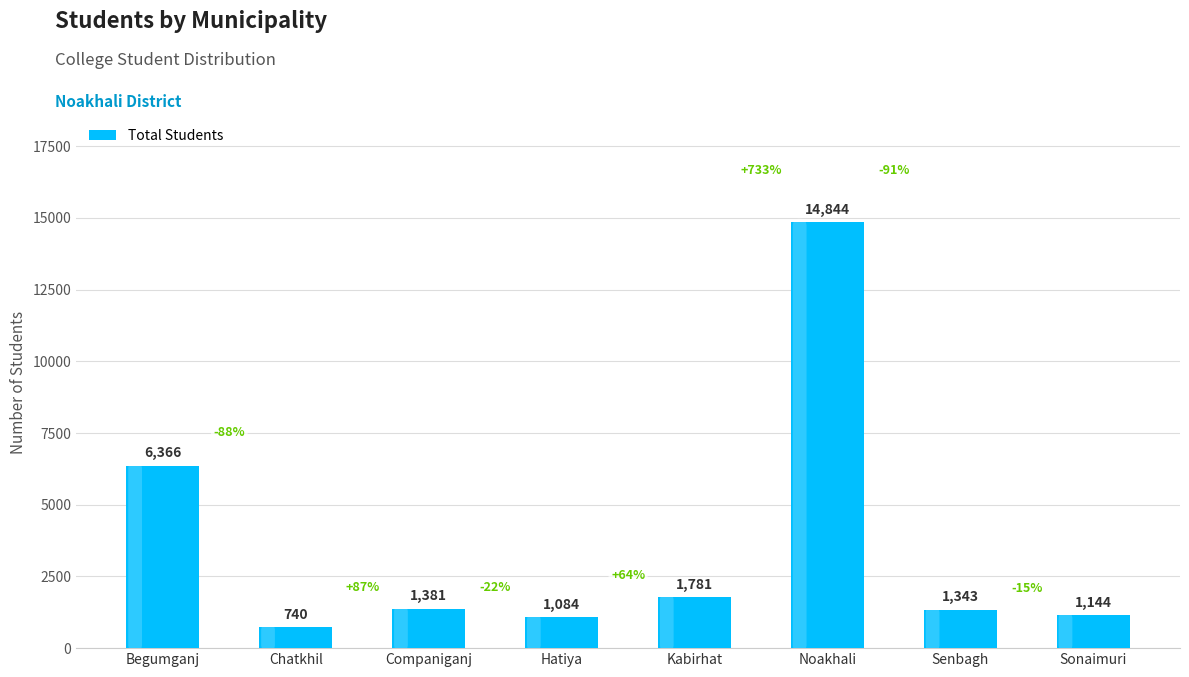

What is the smallest value displayed?

740